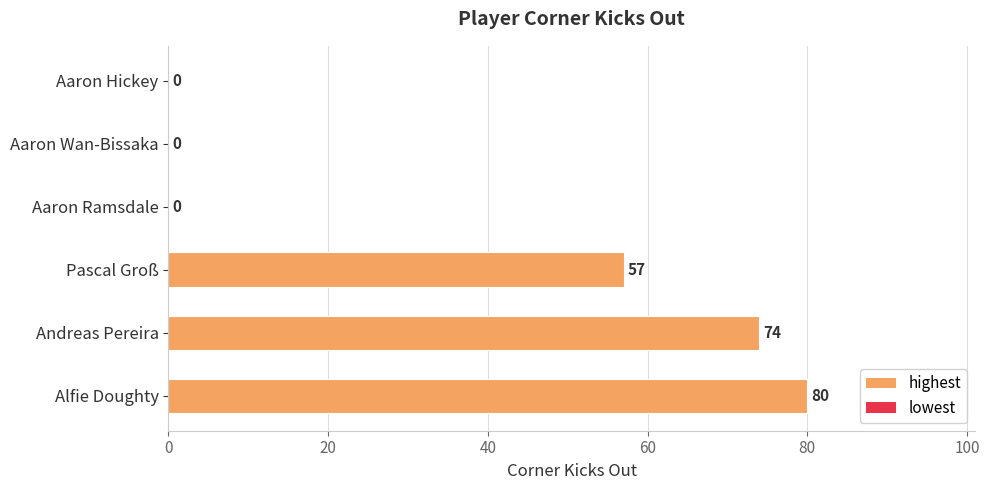

What is the maximum value shown in the chart?

80